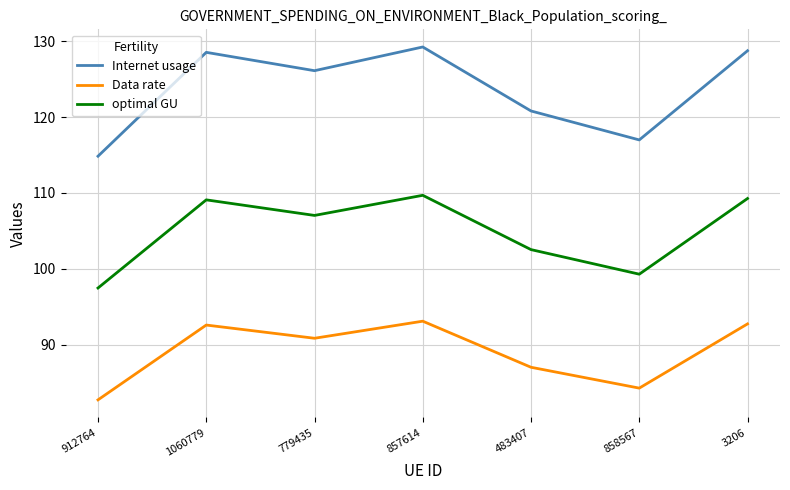

How many values in the Internet usage series are below 126?

3